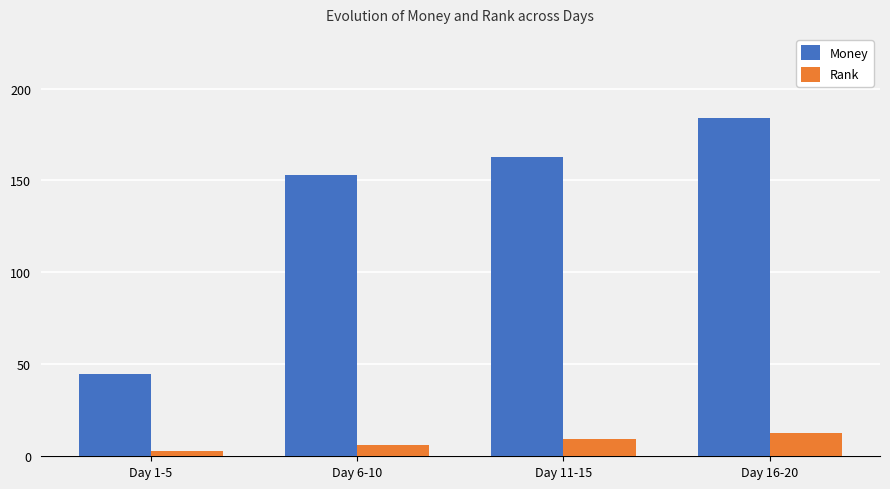

Does the chart contain any negative values?

No